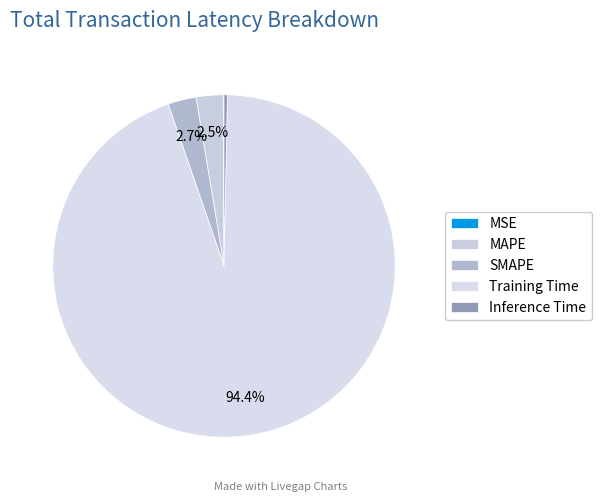

The MAPE slice represents 1% of the pie. True or false?

False